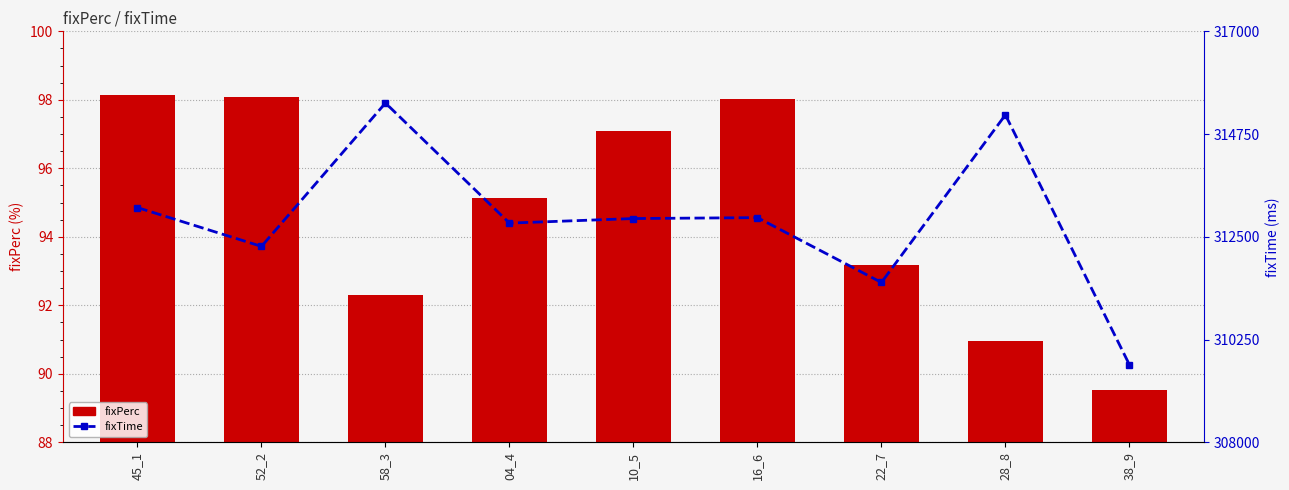

Which series changed the most between 16_6 and 22_7?

fixTime